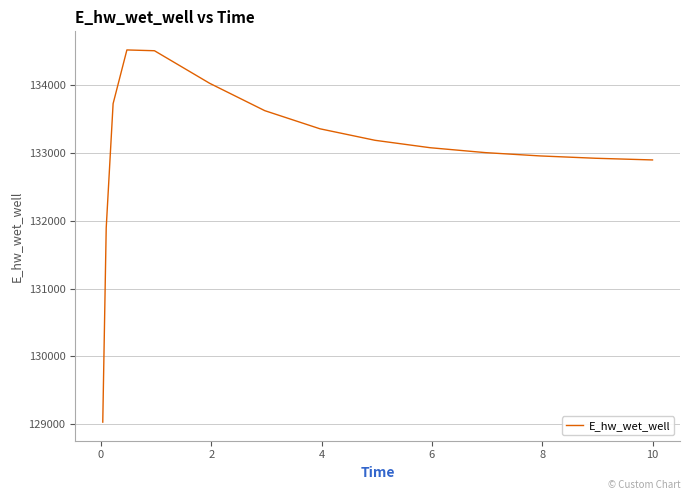

What is the smallest value displayed?

129030.1